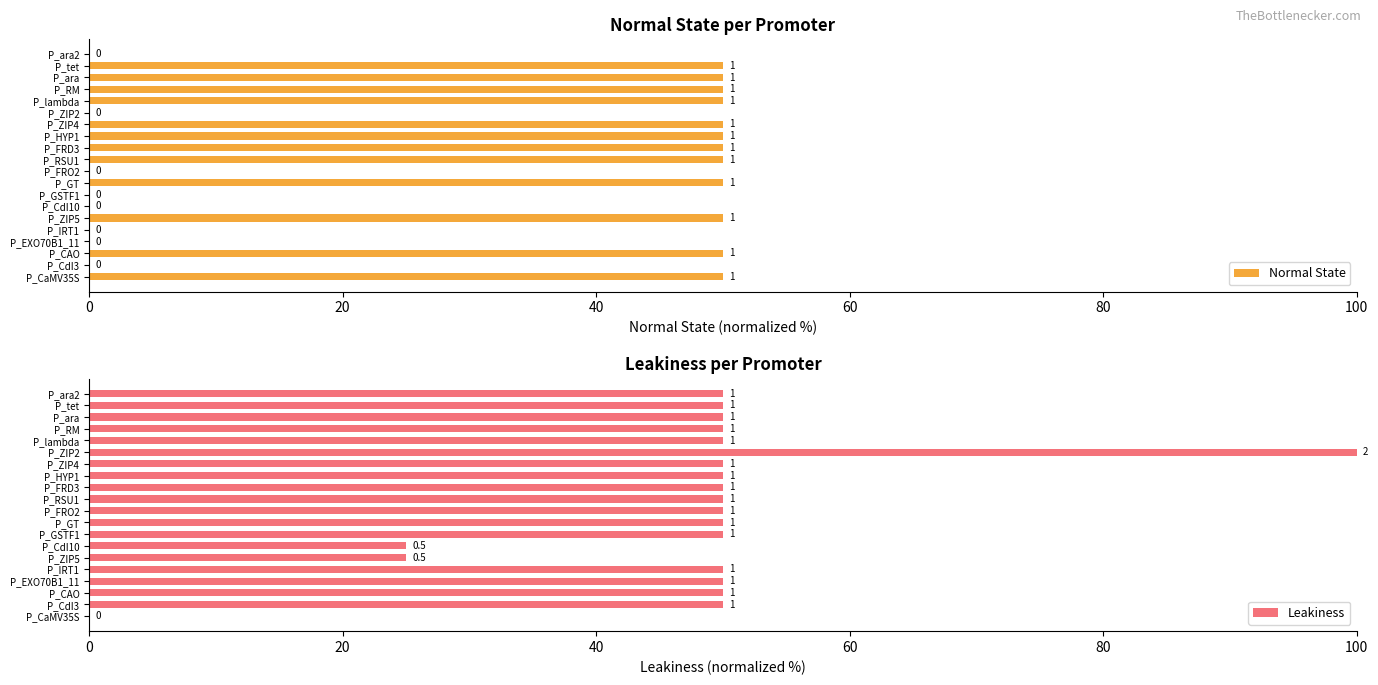

How many categories are shown in the chart?

20